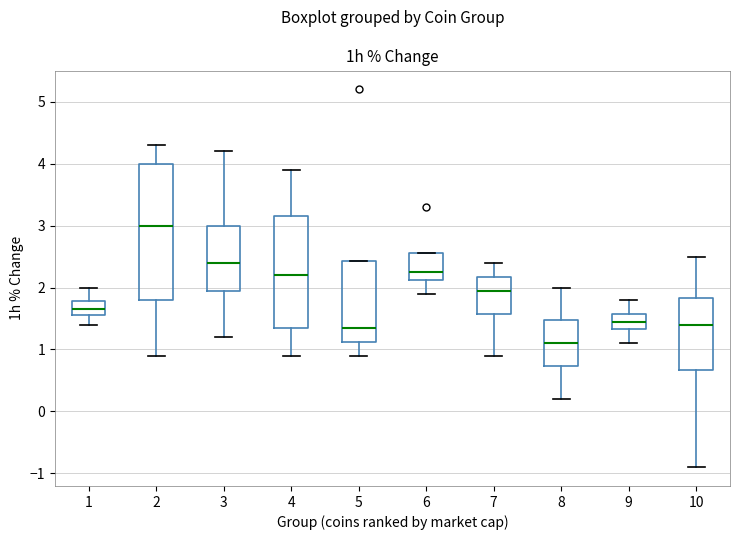

Which box is the tallest, from its lower edge to its upper edge?

2